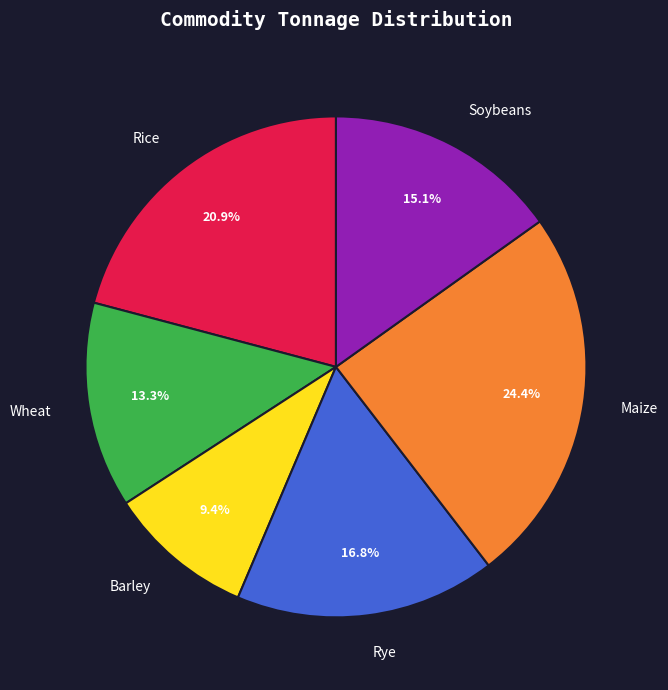

What is the smallest slice in the pie chart?

Barley